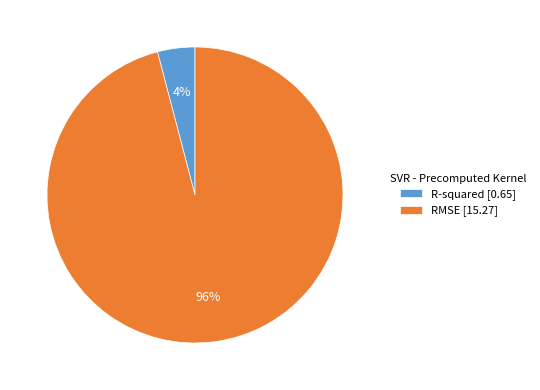

Count the number of slices in the pie.

2